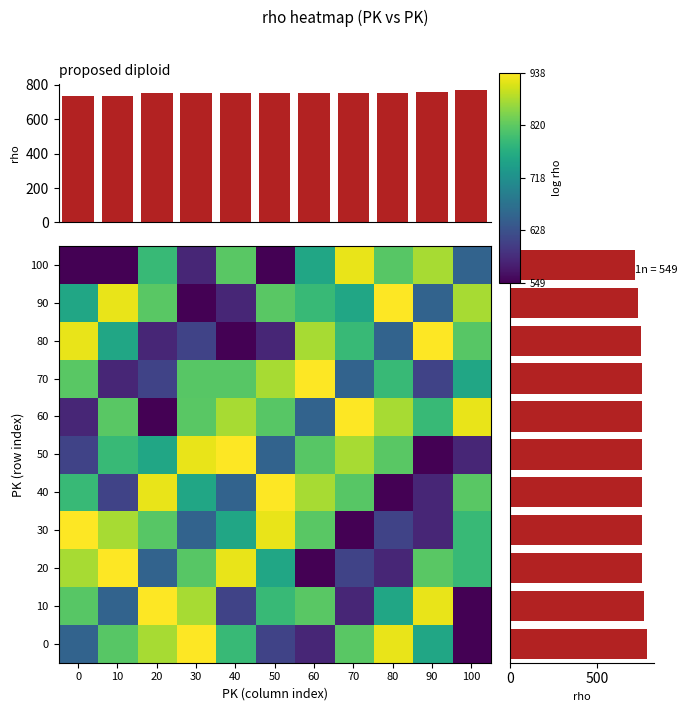

Which category has the lowest value across all series?

100